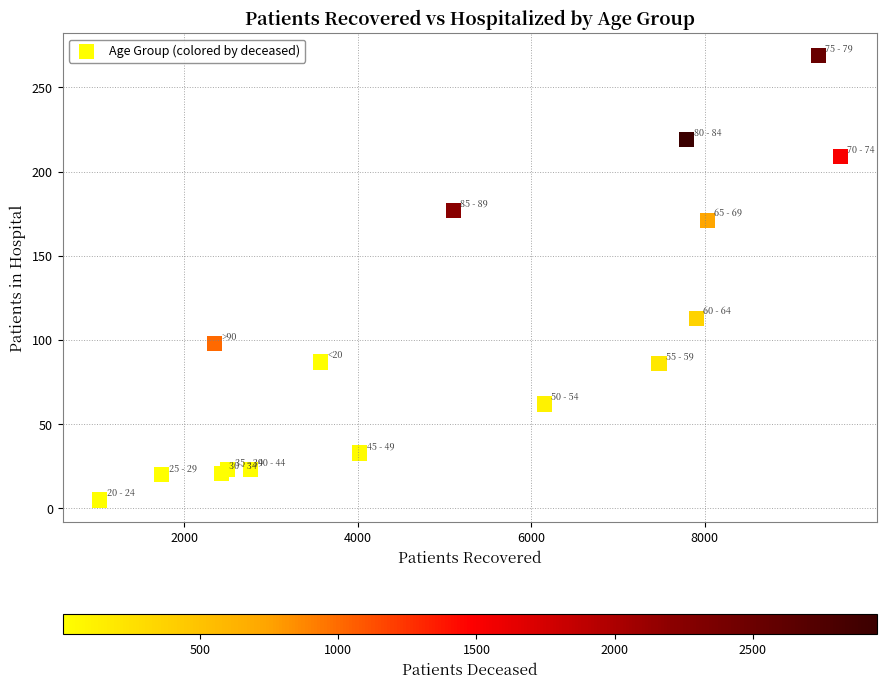

What Y value in the scatter plot is closest to 137?

113